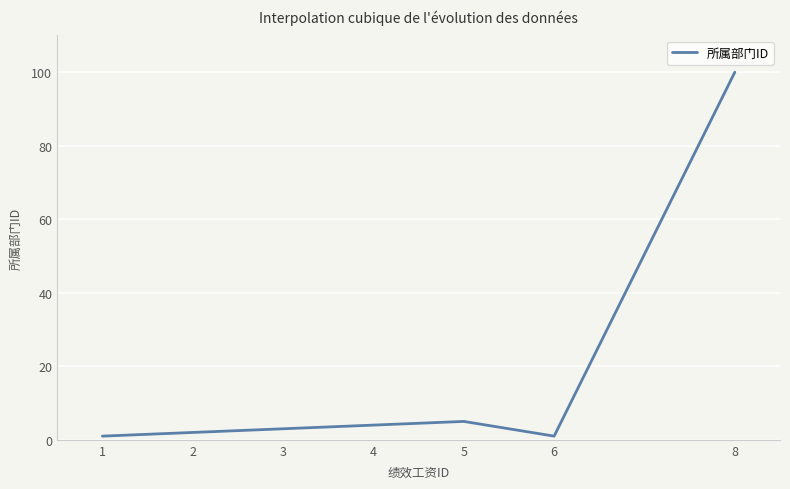

What is the difference between the maximum and minimum values?

99